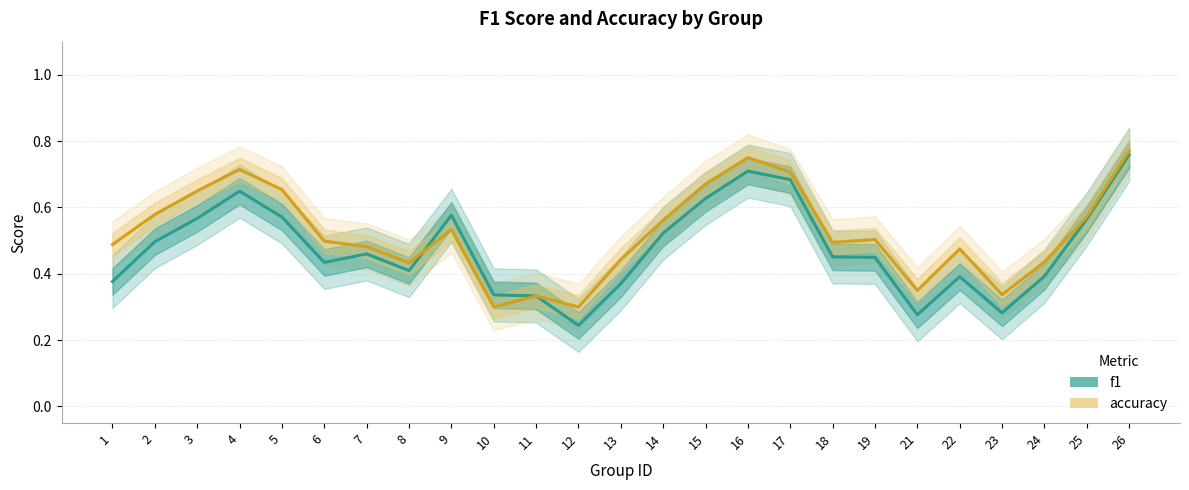

True or false: accuracy has more than 2 interior local peaks.

True